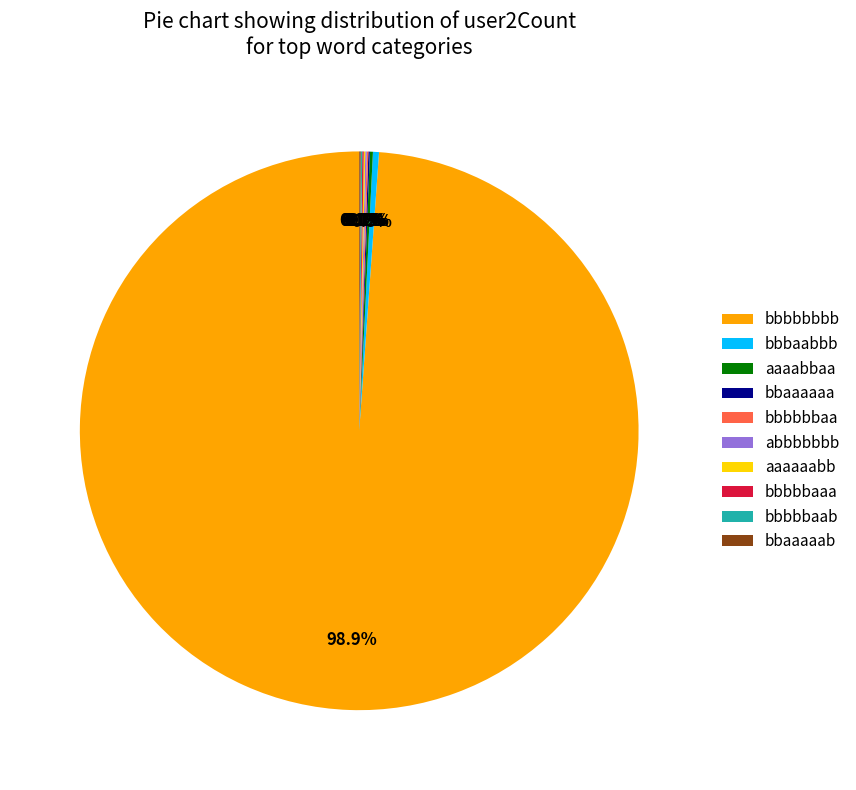

Which slice is the largest?

bbbbbbbb